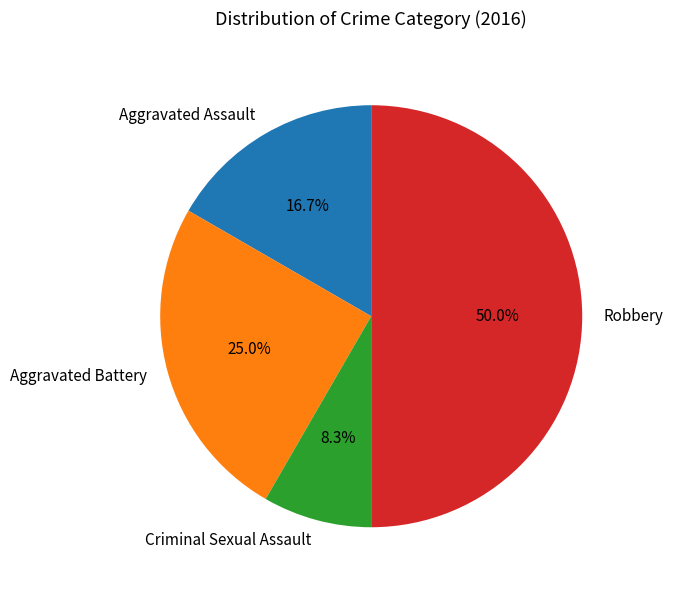

Which category has the biggest portion of the pie?

Robbery